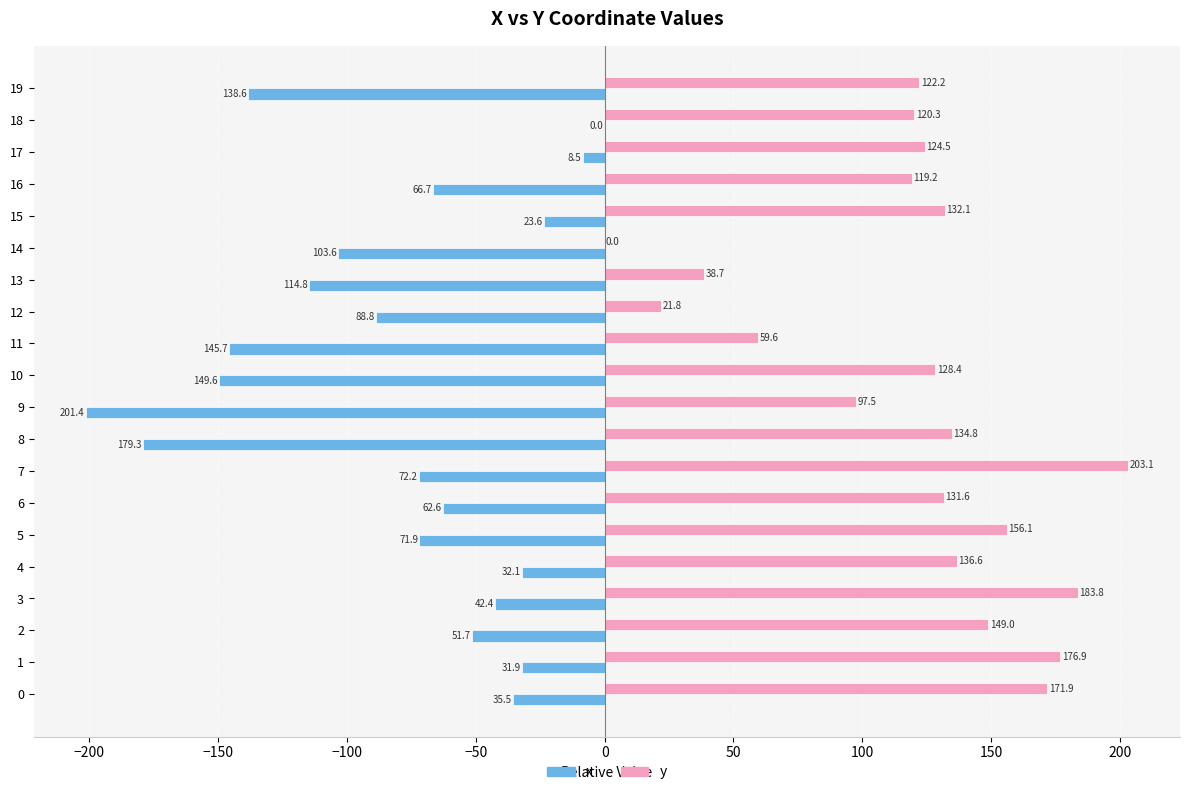

Which series changed the most between 13 and 18?

x